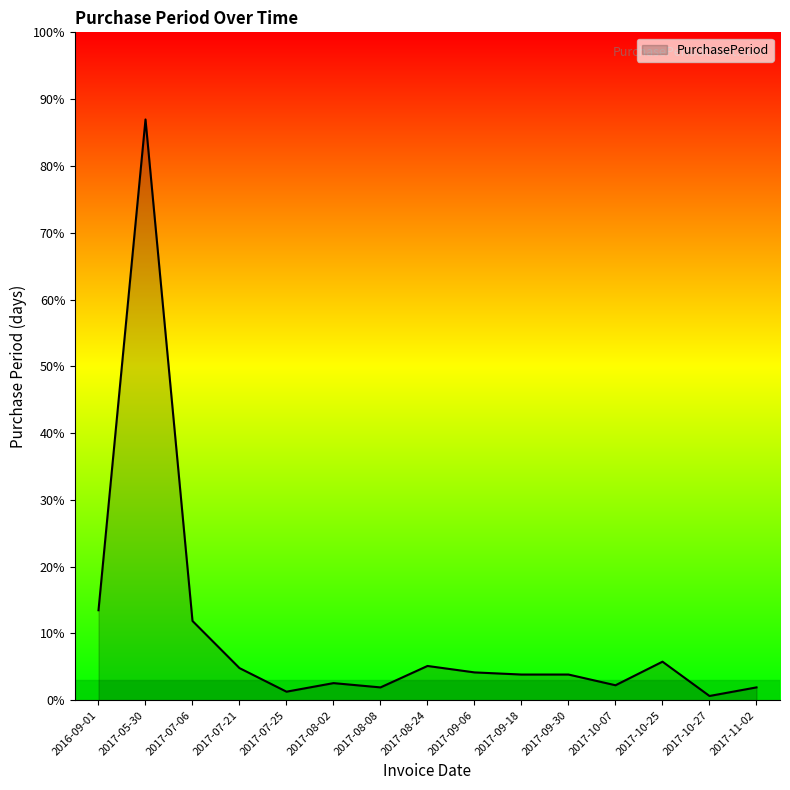

Does the chart display data point markers on the line(s)?

No